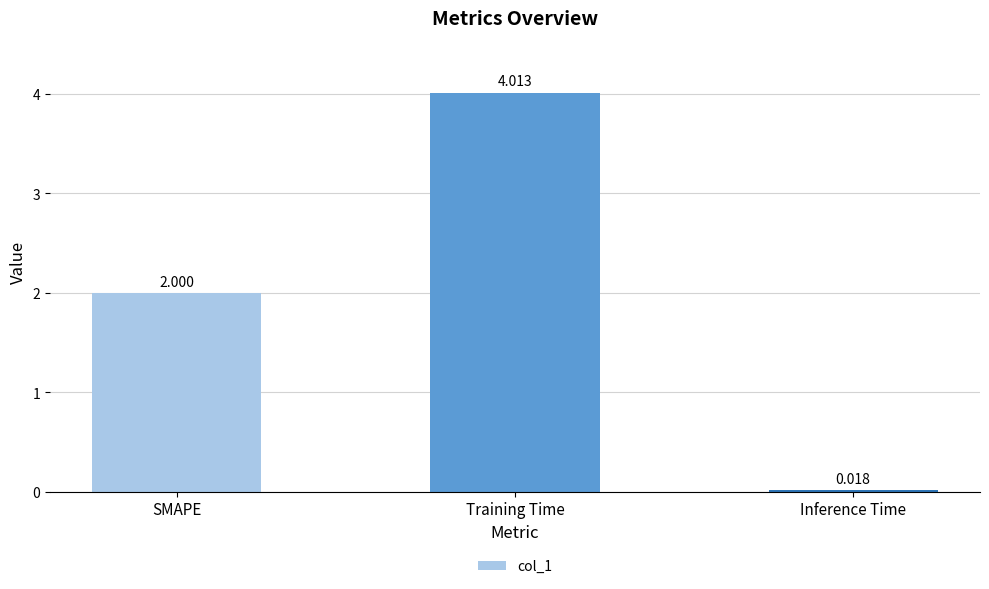

The chart shows a value of 4.0 at Training Time. True or false?

True